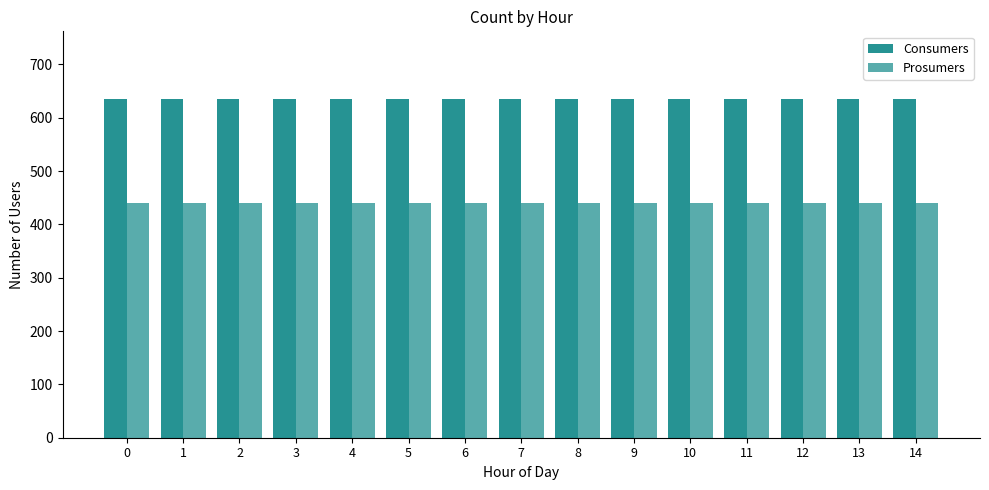

How many distinct data groups are displayed?

2